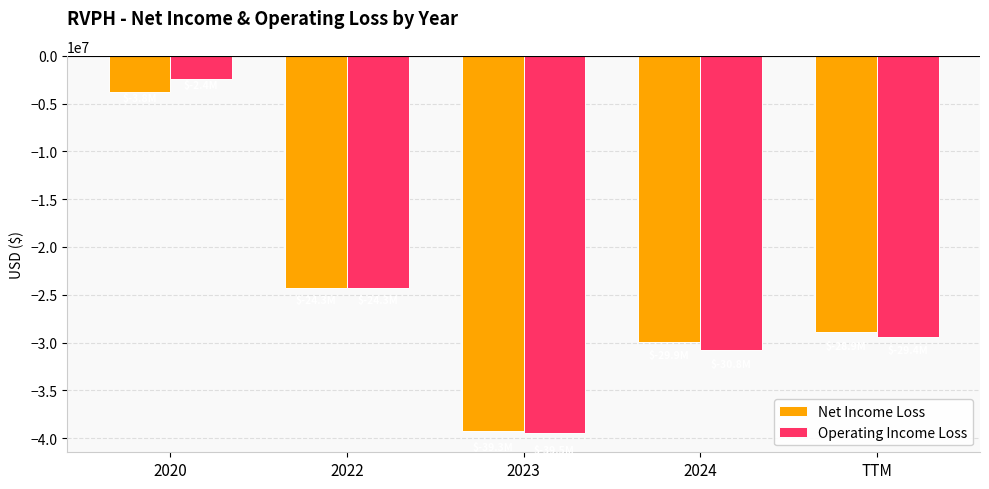

Where is Operating Income Loss nearest to the value -20969143?

2022